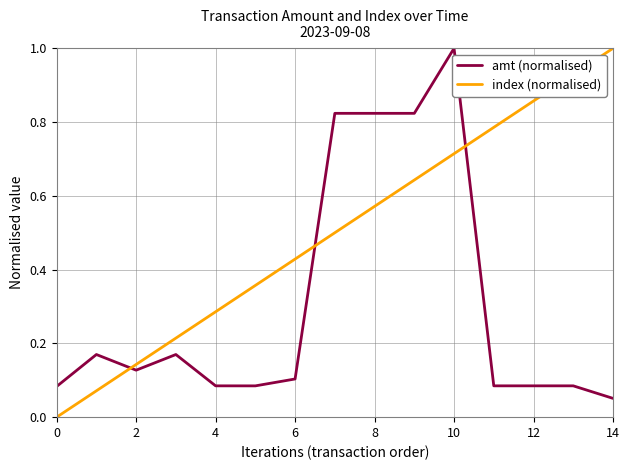

What is the highest value of the amt (normalised) series?

1.0